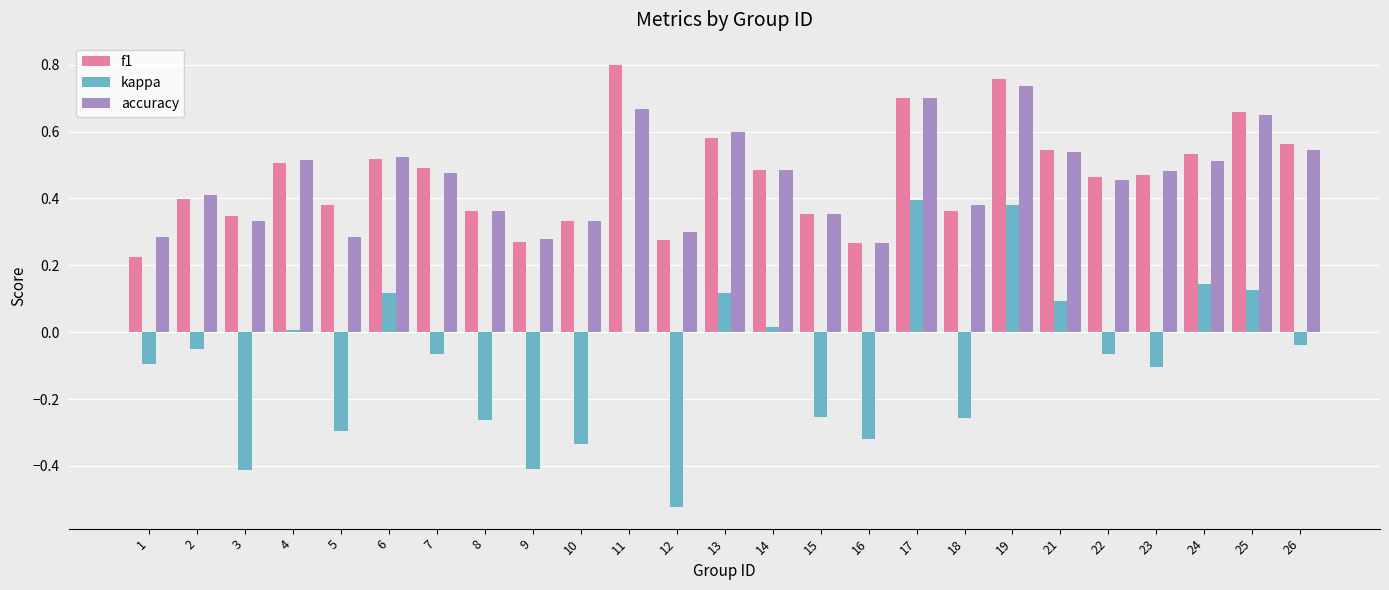

What is the sum of the accuracy values at 25 and 2?

1.1